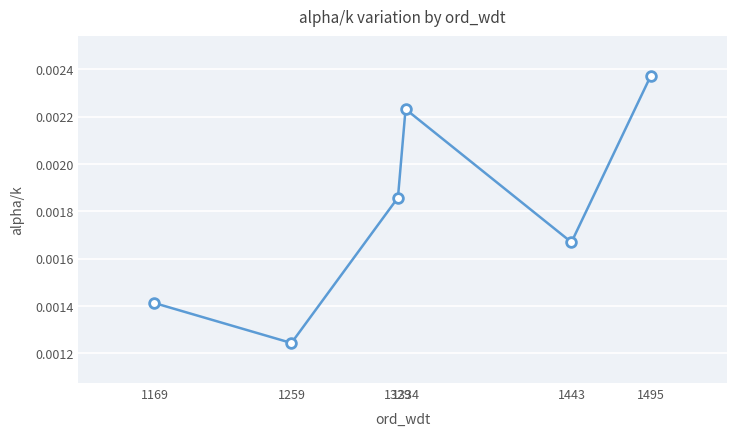

At which category does the chart reach its minimum across all series?

1259